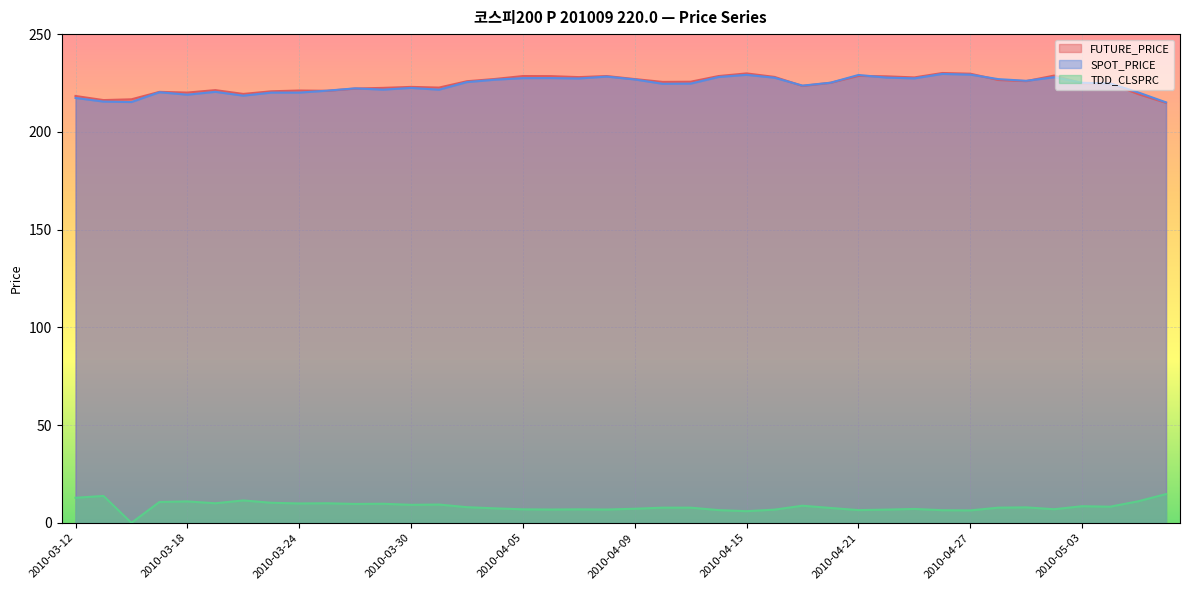

Reading right to left, list all the values displayed in this chart.

FUTURE_PRICE: 2010-05-07=214.8	2010-05-06=219.3	2010-05-04=224.9	2010-05-03=224.8	2010-04-30=228.8	2010-04-29=225.9	2010-04-28=226.6	2010-04-27=229.8	2010-04-26=230.1	2010-04-23=227.8	2010-04-22=228.4	2010-04-21=228.7	2010-04-20=225.1	2010-04-19=223.5	2010-04-16=228.1	2010-04-15=229.9	2010-04-14=228.6	2010-04-13=225.7	2010-04-12=225.6	2010-04-09=227.0	2010-04-08=228.6	2010-04-07=228.0	2010-04-06=228.5	2010-04-05=228.6	2010-04-02=227.1	2010-04-01=225.9	2010-03-31=222.7	2010-03-30=223.0	2010-03-29=222.5	2010-03-26=222.2	2010-03-25=221.0	2010-03-24=221.2	2010-03-23=220.8	2010-03-22=219.4	2010-03-19=221.3	2010-03-18=220.1	2010-03-17=220.4	2010-03-16=216.7	2010-03-15=216.2	2010-03-12=218.3
SPOT_PRICE: 2010-05-07=215.1	2010-05-06=220.2	2010-05-04=224.8	2010-05-03=225.1	2010-04-30=227.9	2010-04-29=226.1	2010-04-28=227.0	2010-04-27=229.3	2010-04-26=229.6	2010-04-23=227.4	2010-04-22=227.8	2010-04-21=229.1	2010-04-20=225.1	2010-04-19=223.7	2010-04-16=227.7	2010-04-15=229.2	2010-04-14=228.1	2010-04-13=224.7	2010-04-12=224.6	2010-04-09=226.8	2010-04-08=228.3	2010-04-07=227.3	2010-04-06=227.5	2010-04-05=227.5	2010-04-02=226.7	2010-04-01=225.5	2010-03-31=221.6	2010-03-30=222.5	2010-03-29=221.6	2010-03-26=222.2	2010-03-25=221.1	2010-03-24=220.1	2010-03-23=220.1	2010-03-22=218.5	2010-03-19=220.5	2010-03-18=219.0	2010-03-17=220.3	2010-03-16=215.2	2010-03-15=215.5	2010-03-12=217.3
TDD_CLSPRC: 2010-05-07=14.7	2010-05-06=11.0	2010-05-04=8.2	2010-05-03=8.5	2010-04-30=7.0	2010-04-29=7.9	2010-04-28=7.8	2010-04-27=6.3	2010-04-26=6.5	2010-04-23=7.1	2010-04-22=6.8	2010-04-21=6.5	2010-04-20=7.6	2010-04-19=8.8	2010-04-16=6.8	2010-04-15=6.0	2010-04-14=6.5	2010-04-13=7.8	2010-04-12=7.8	2010-04-09=7.2	2010-04-08=6.8	2010-04-07=6.9	2010-04-06=6.8	2010-04-05=6.9	2010-04-02=7.4	2010-04-01=8.0	2010-03-31=9.3	2010-03-30=9.2	2010-03-29=9.8	2010-03-26=9.7	2010-03-25=10.0	2010-03-24=9.9	2010-03-23=10.2	2010-03-22=11.4	2010-03-19=10.0	2010-03-18=10.9	2010-03-17=10.7	2010-03-16=0.0	2010-03-15=13.8	2010-03-12=12.8